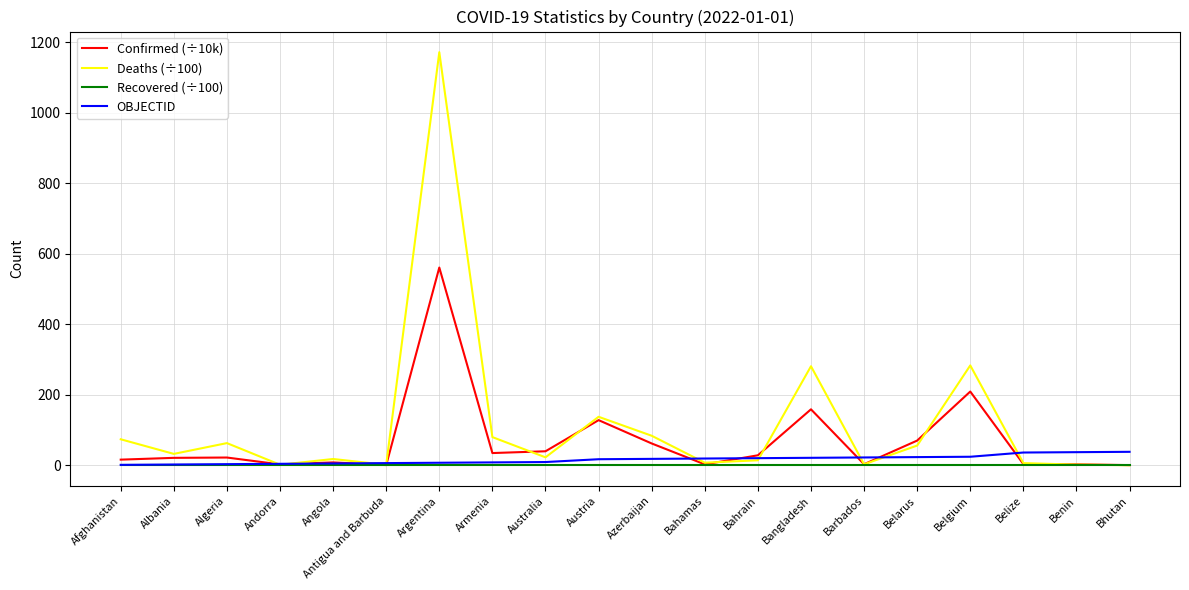

How many lines are shown in the chart?

4